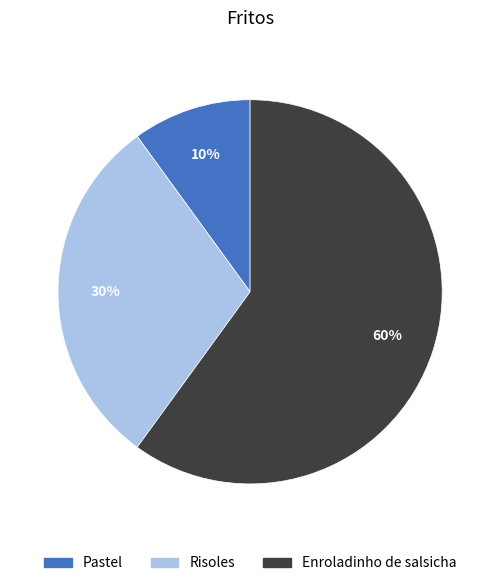

To the nearest percent, what portion does Pastel represent?

10%